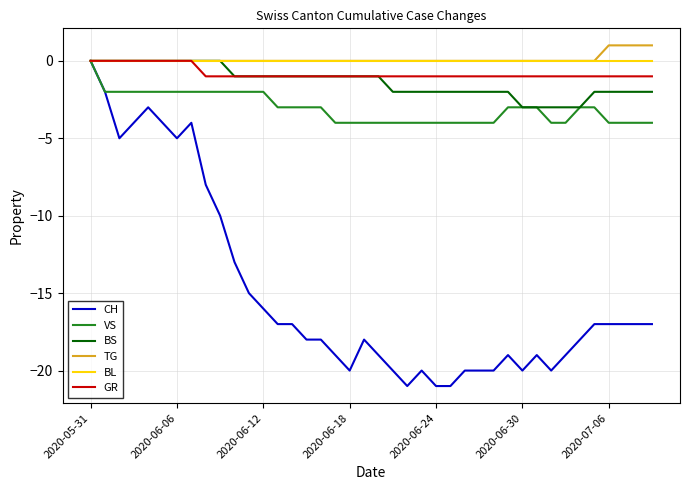

What are all the series names shown in the legend?

CH, VS, BS, TG, BL, GR